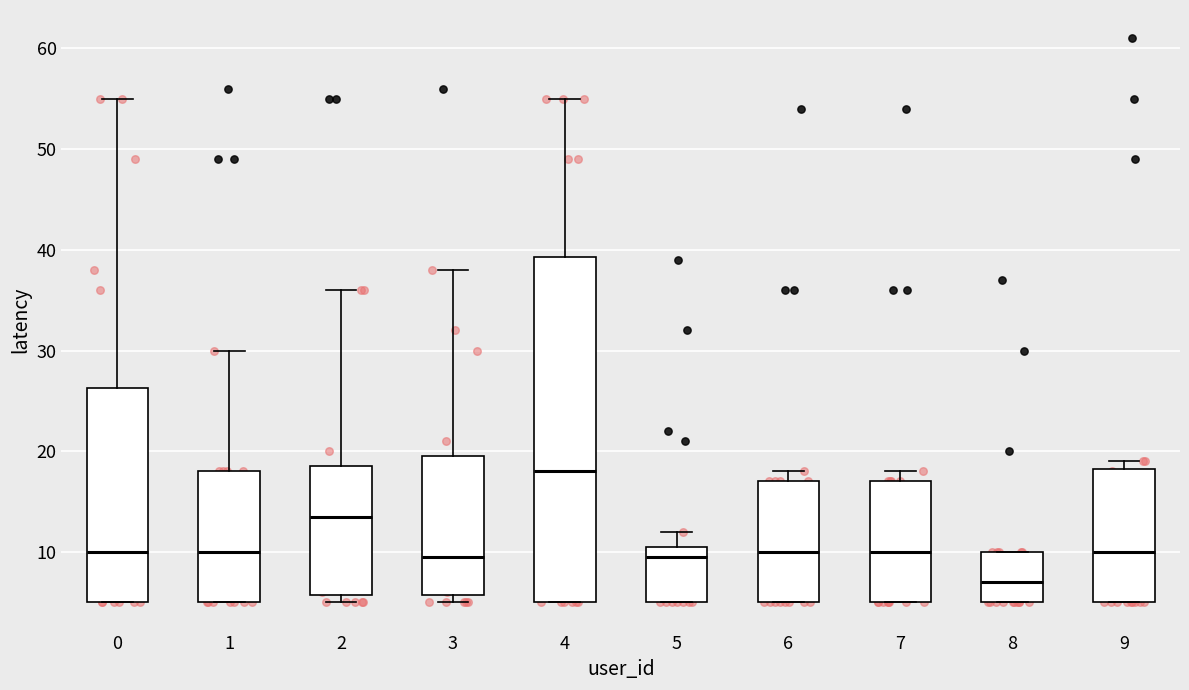

Comparing the boxes themselves (not the whiskers), which one is the tallest?

4